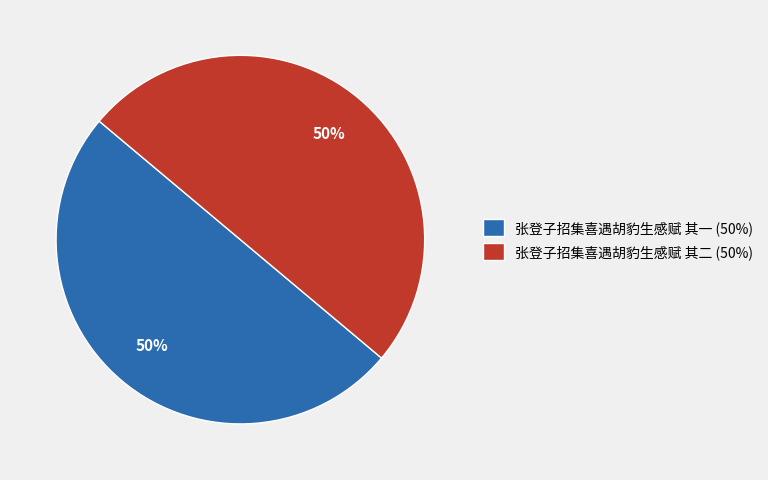

To the nearest percent, what portion does 张登子招集喜遇胡豹生感赋 其二 represent?

50%